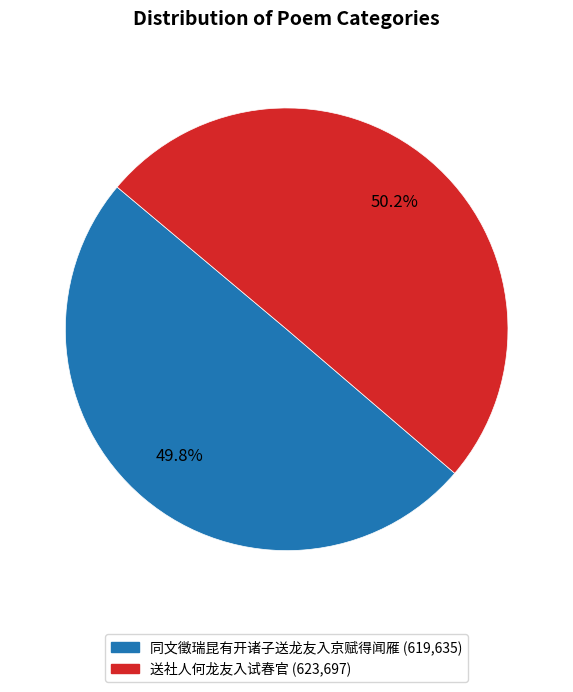

How many slices are in this pie chart?

2